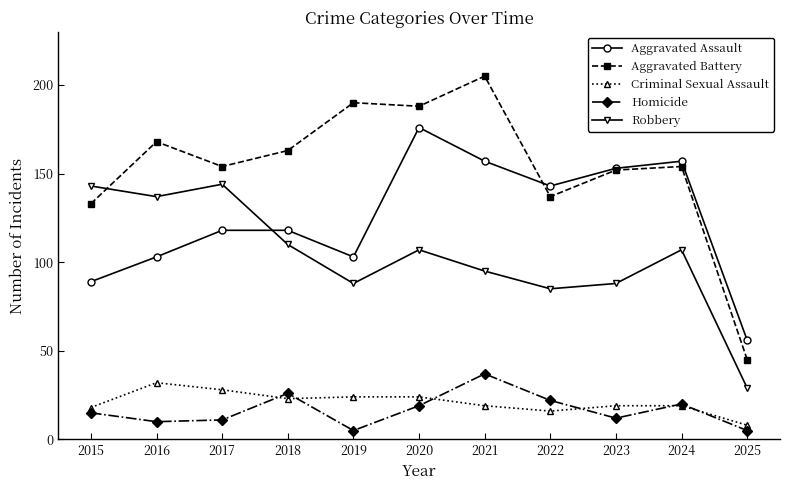

How many distinct data groups are displayed?

5